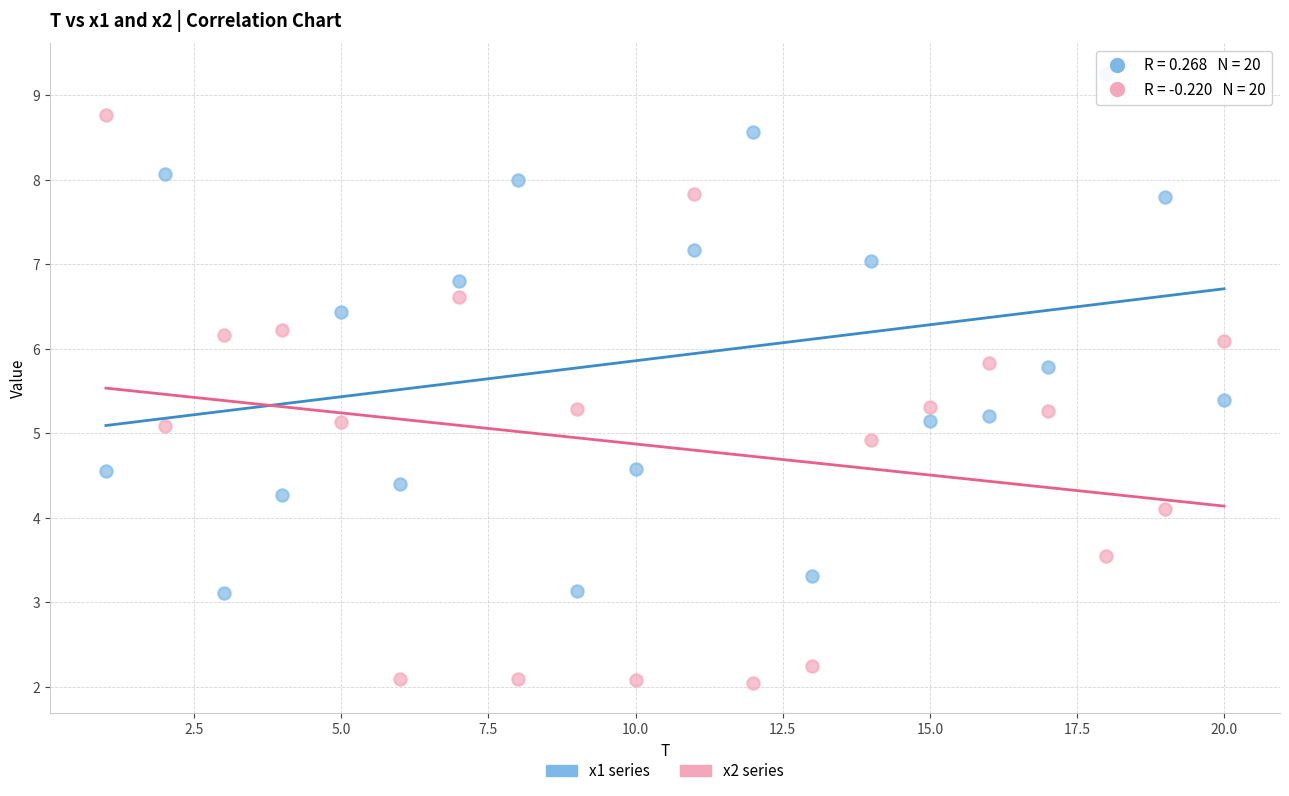

What are all the series names shown in the legend?

x1 series, x2 series